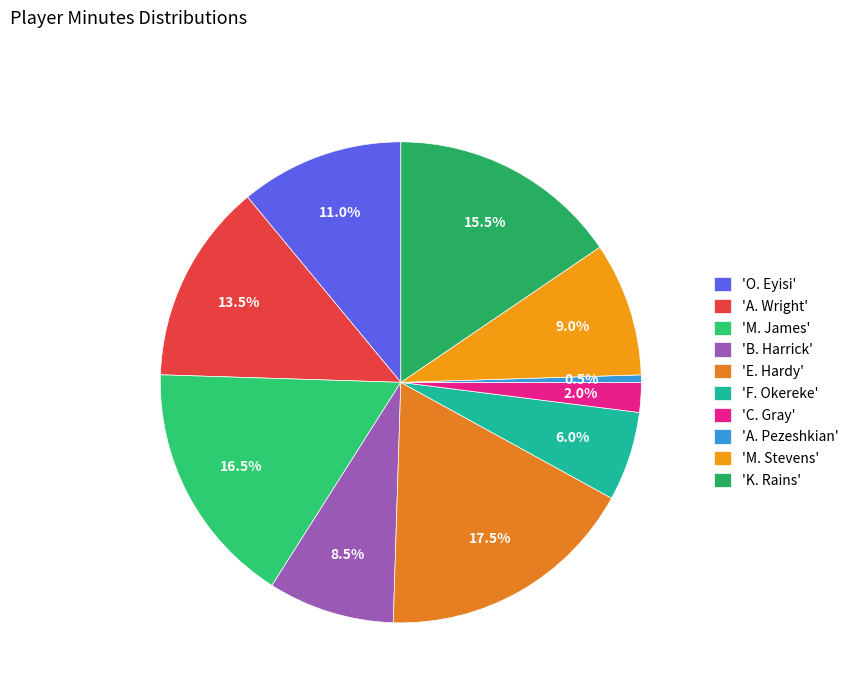

How many segments does this pie chart have?

10